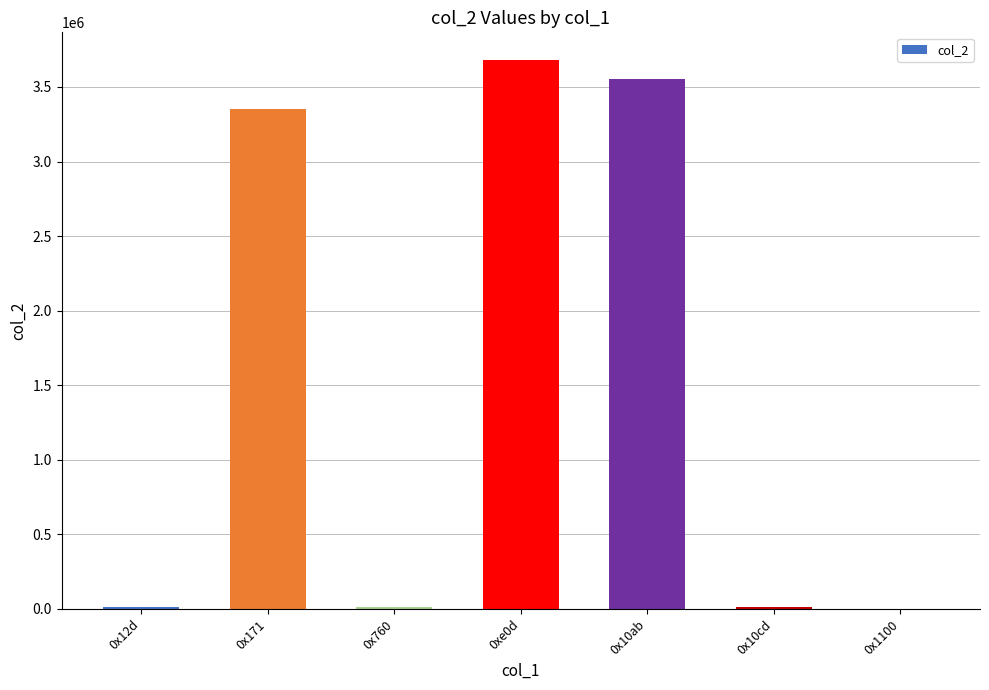

What is the average value?

1518991